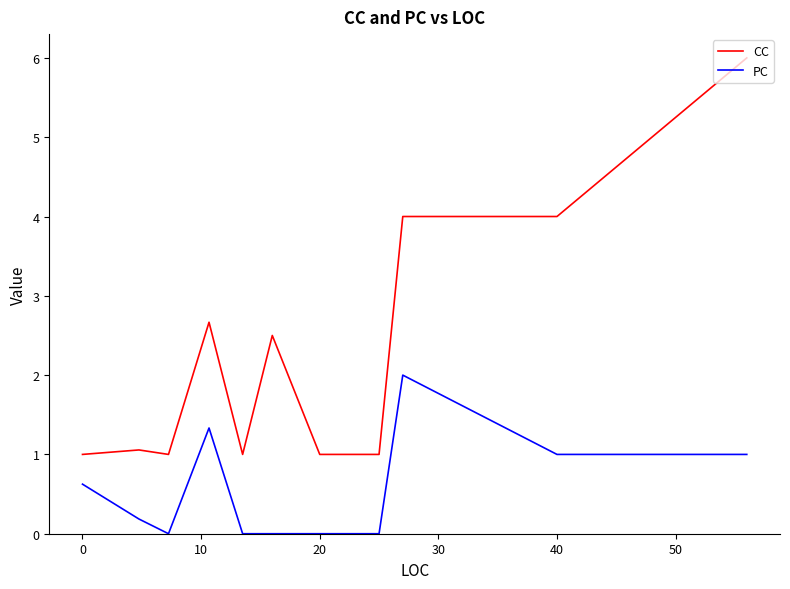

What is the maximum value for CC?

6.0